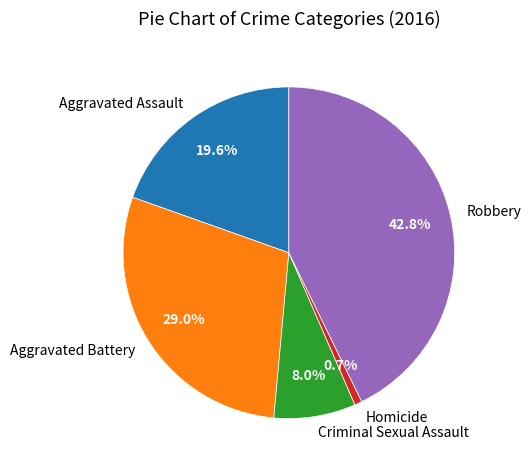

Combined, do Criminal Sexual Assault and Aggravated Battery account for over 50%?

No